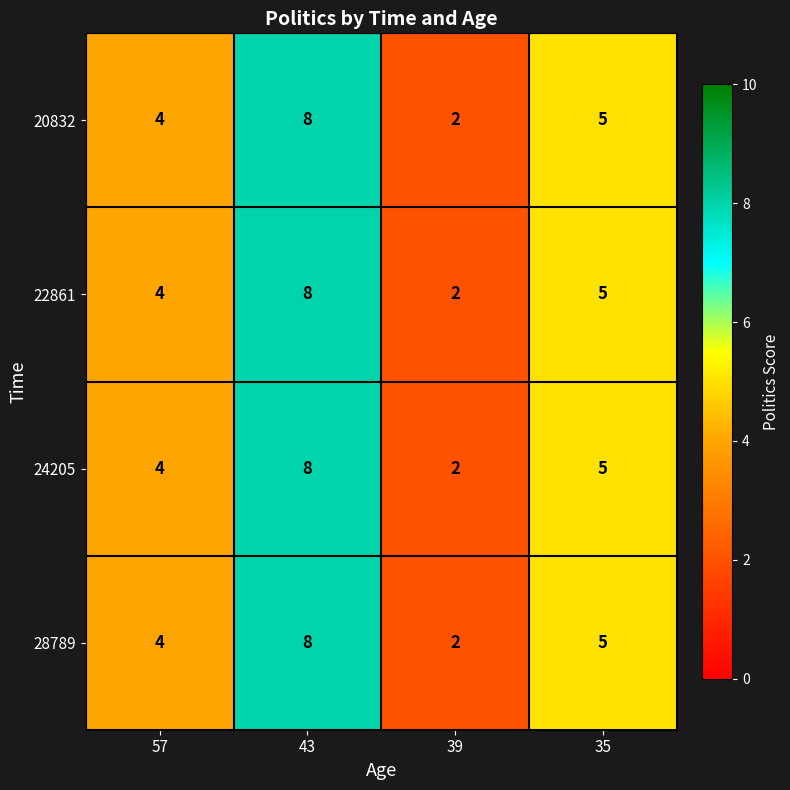

How many categories are shown in the chart?

4